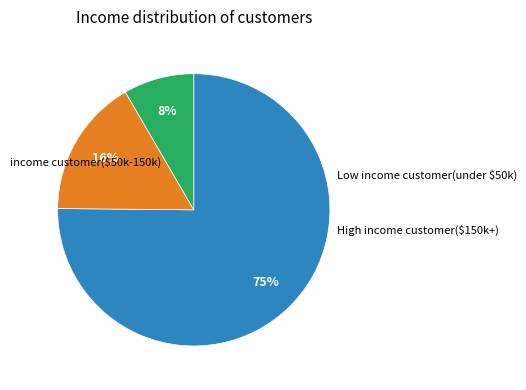

To the nearest percent, what is the average slice percentage?

33%